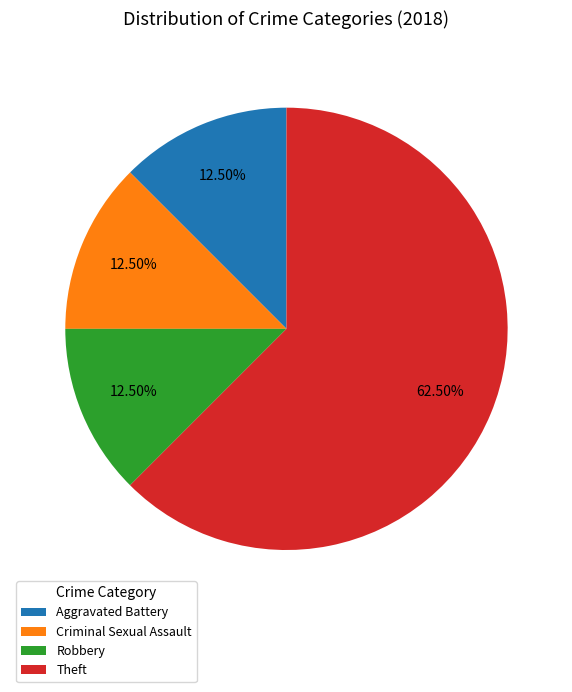

Which category has the biggest portion of the pie?

Theft